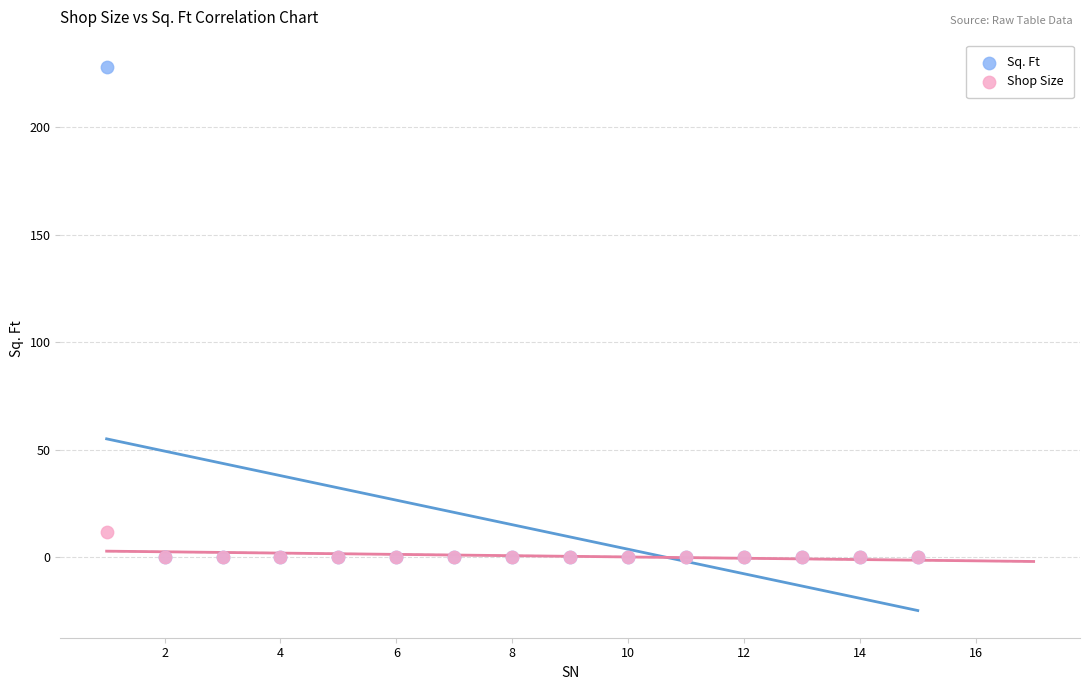

Which series has the largest Y range (max minus min)?

Sq. Ft